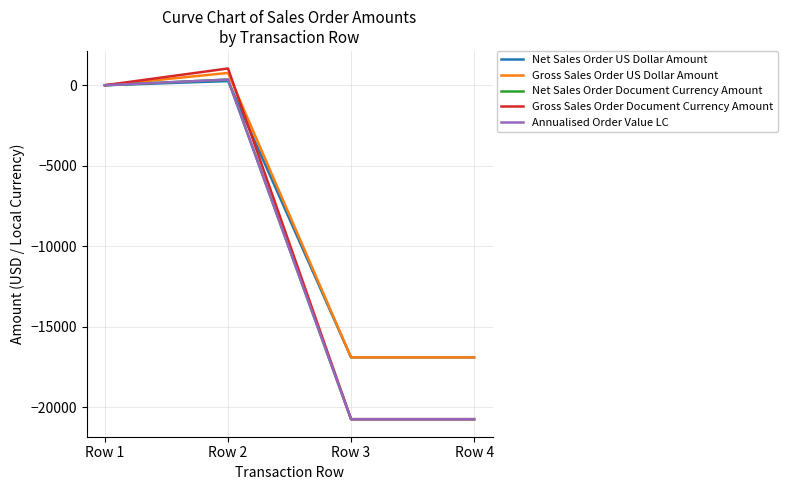

List the series in order of their peak value, lowest first.

Net Sales Order US Dollar Amount, Net Sales Order Document Currency Amount, Annualised Order Value LC, Gross Sales Order US Dollar Amount, Gross Sales Order Document Currency Amount